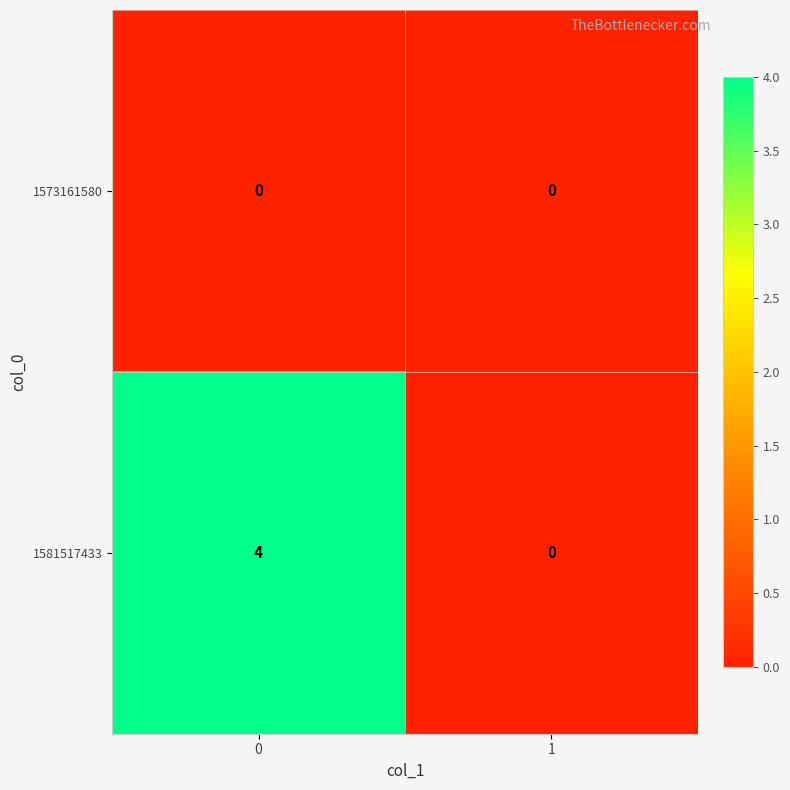

What is the difference between the highest and lowest values at 0?

4